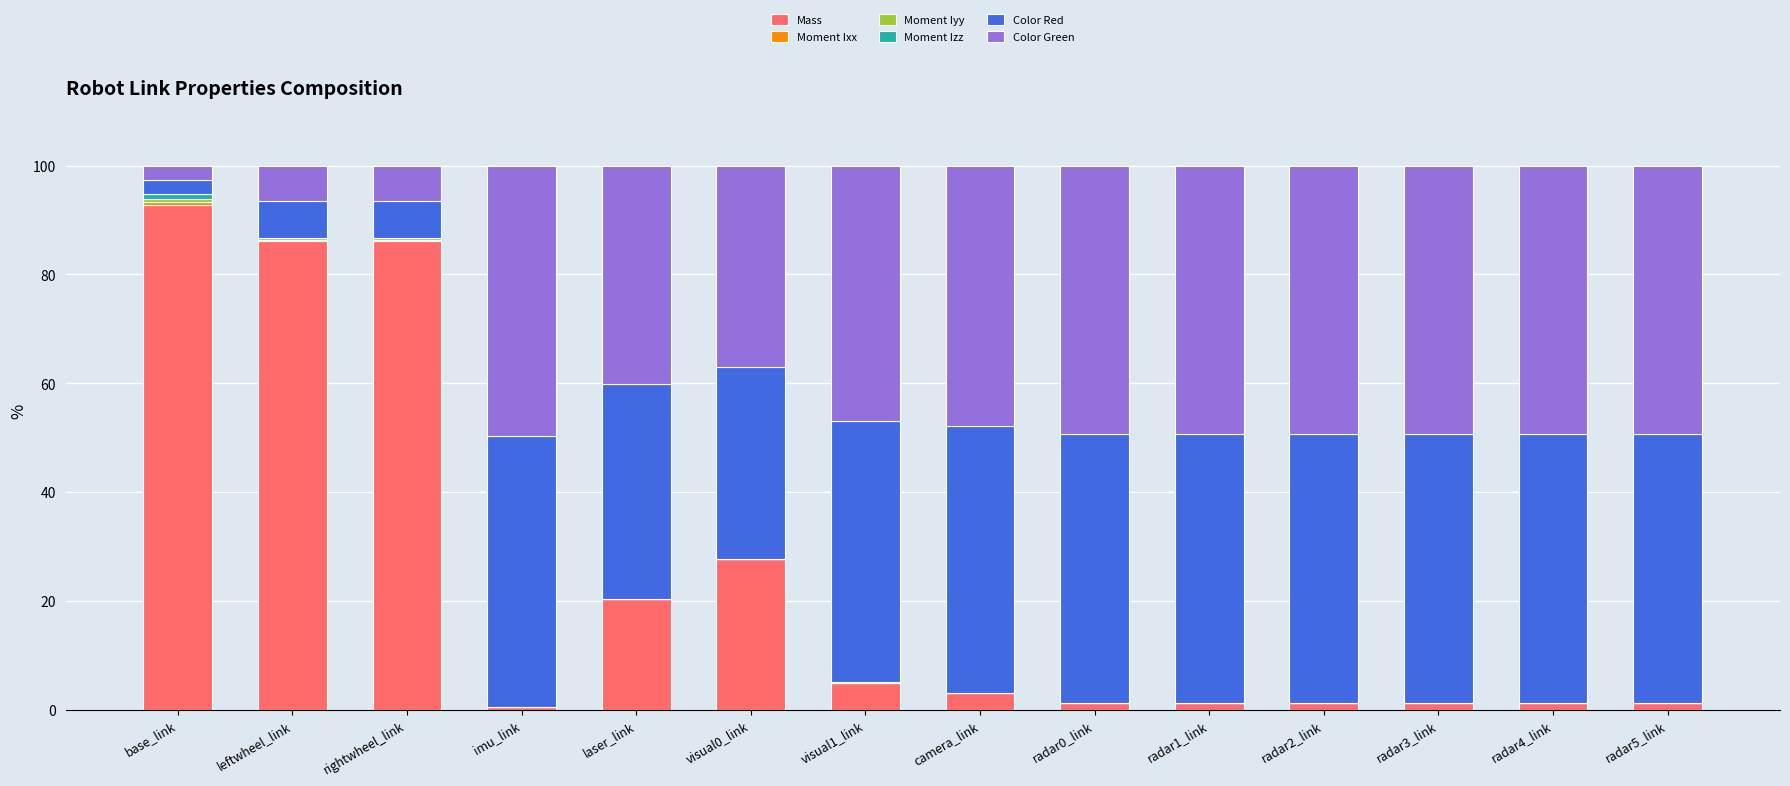

What is the highest value of the Mass series?

92.7